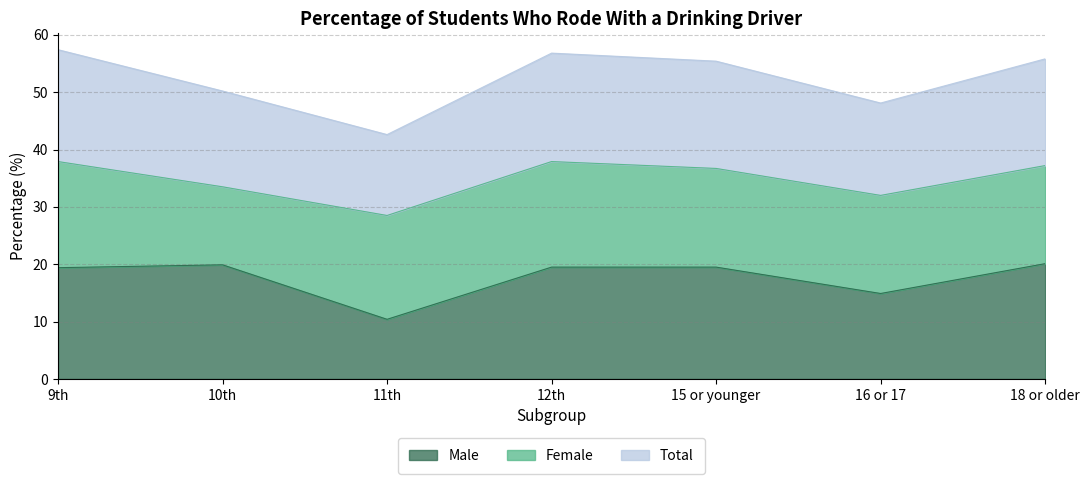

True or false: Total and Male cross at least once.

False